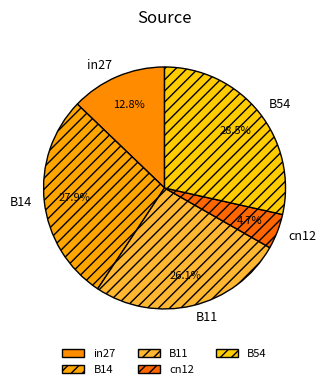

Is it true that cn12 is 5% of the pie?

True